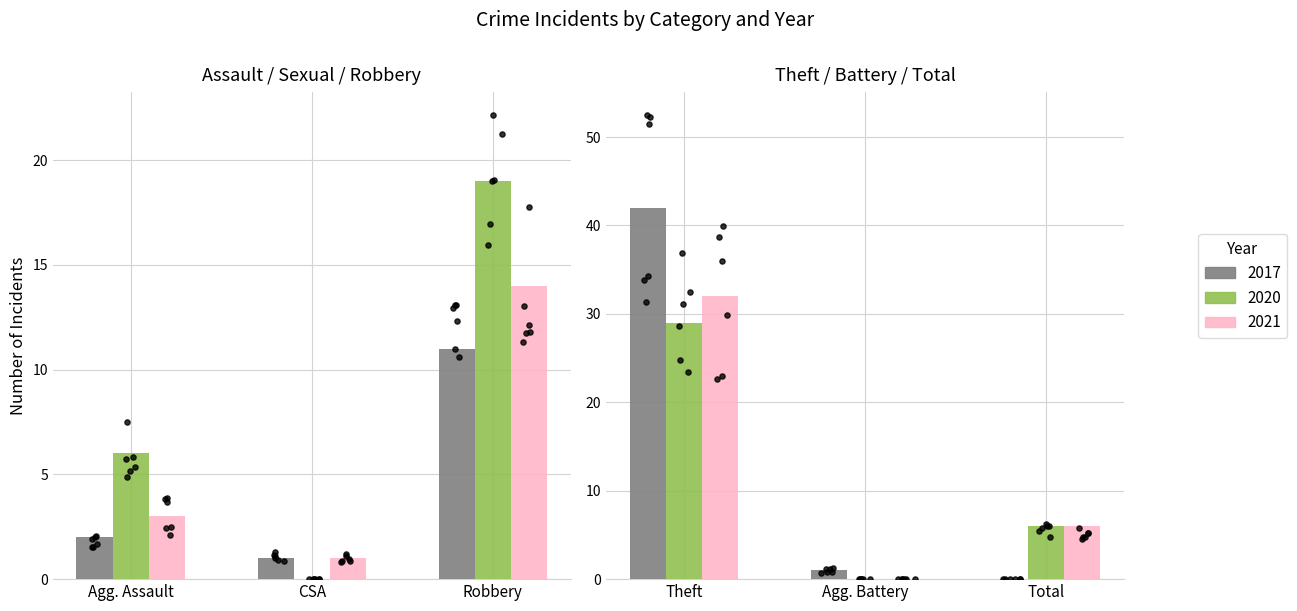

Which series has the widest spread of Y values?

2017